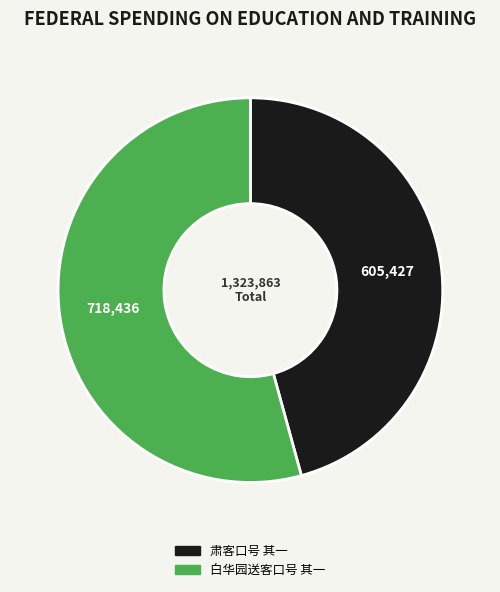

Is the sum of 白华园送客口号 其一 and 肃客口号 其一 greater than half?

Yes